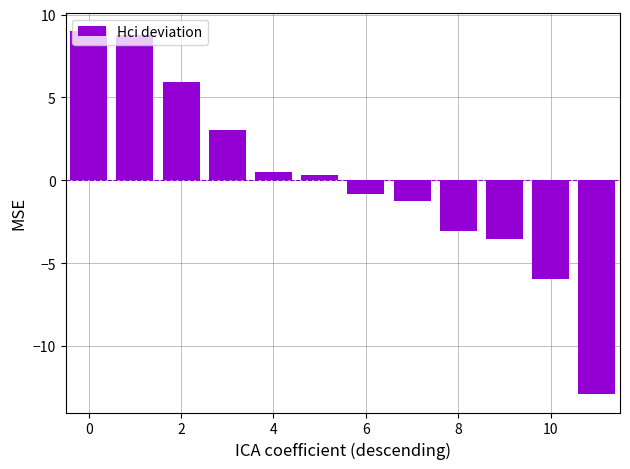

What is the difference between the second highest and second lowest values?

14.7